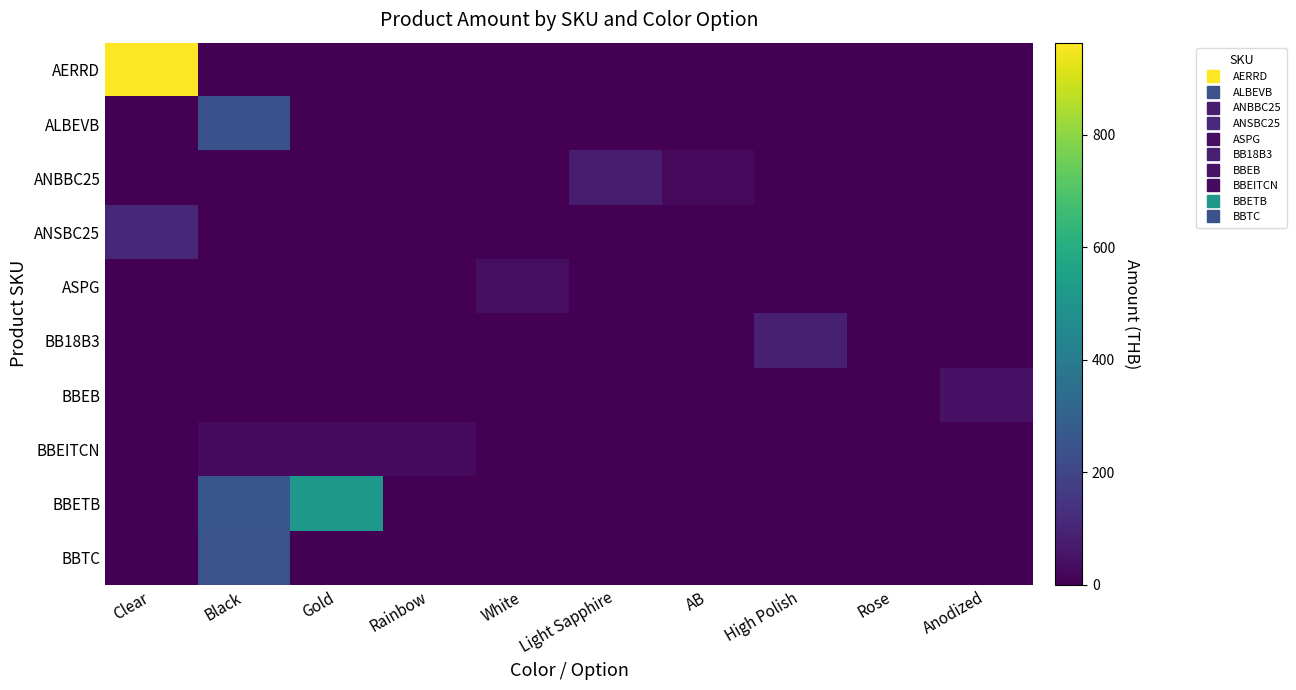

Which series changed the most between Rainbow and Anodized?

BBEB